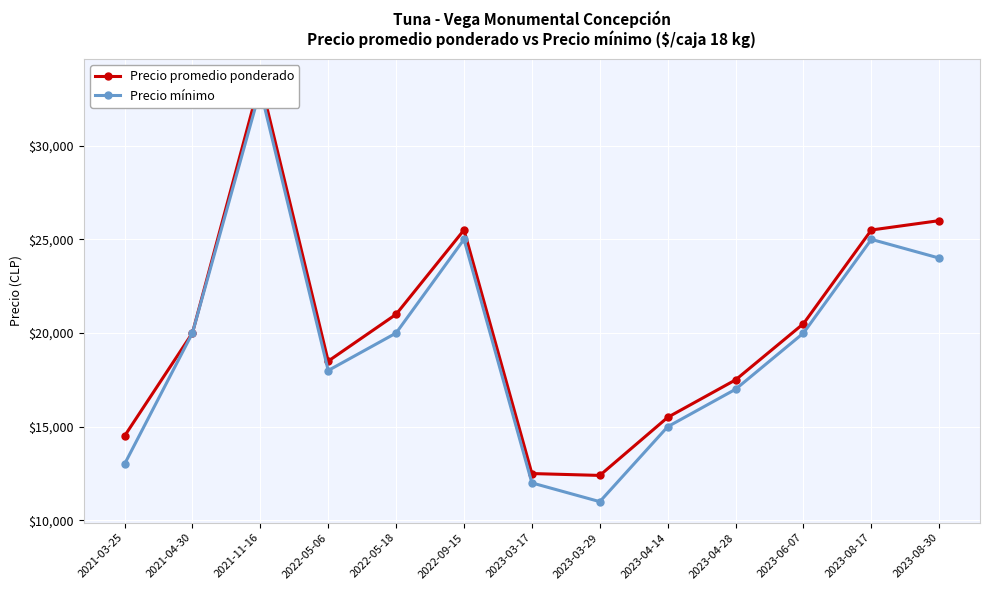

What is the value of the Precio promedio ponderado point at the 7th from the left?

12500